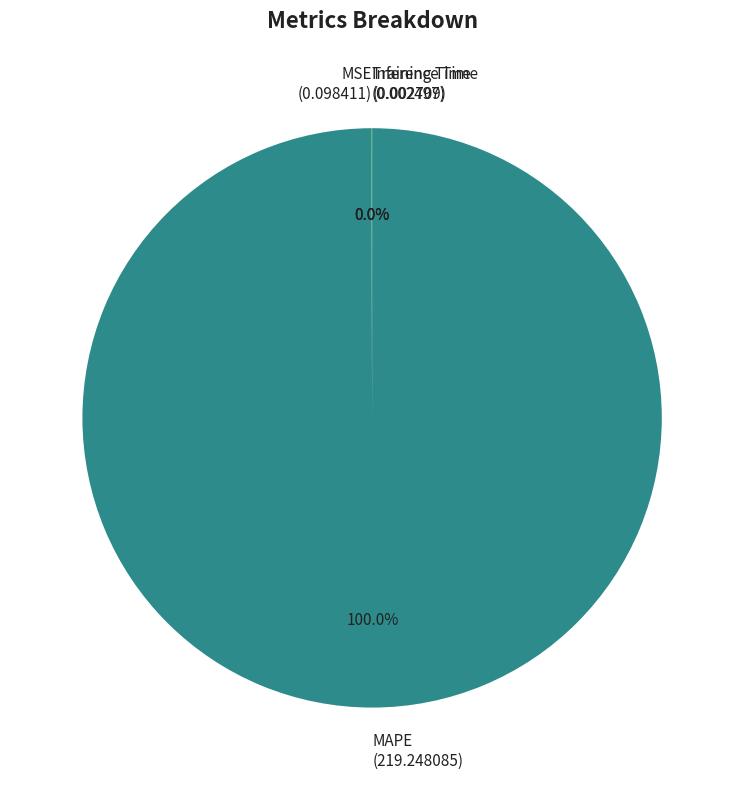

Is there a majority slice in this chart?

Yes